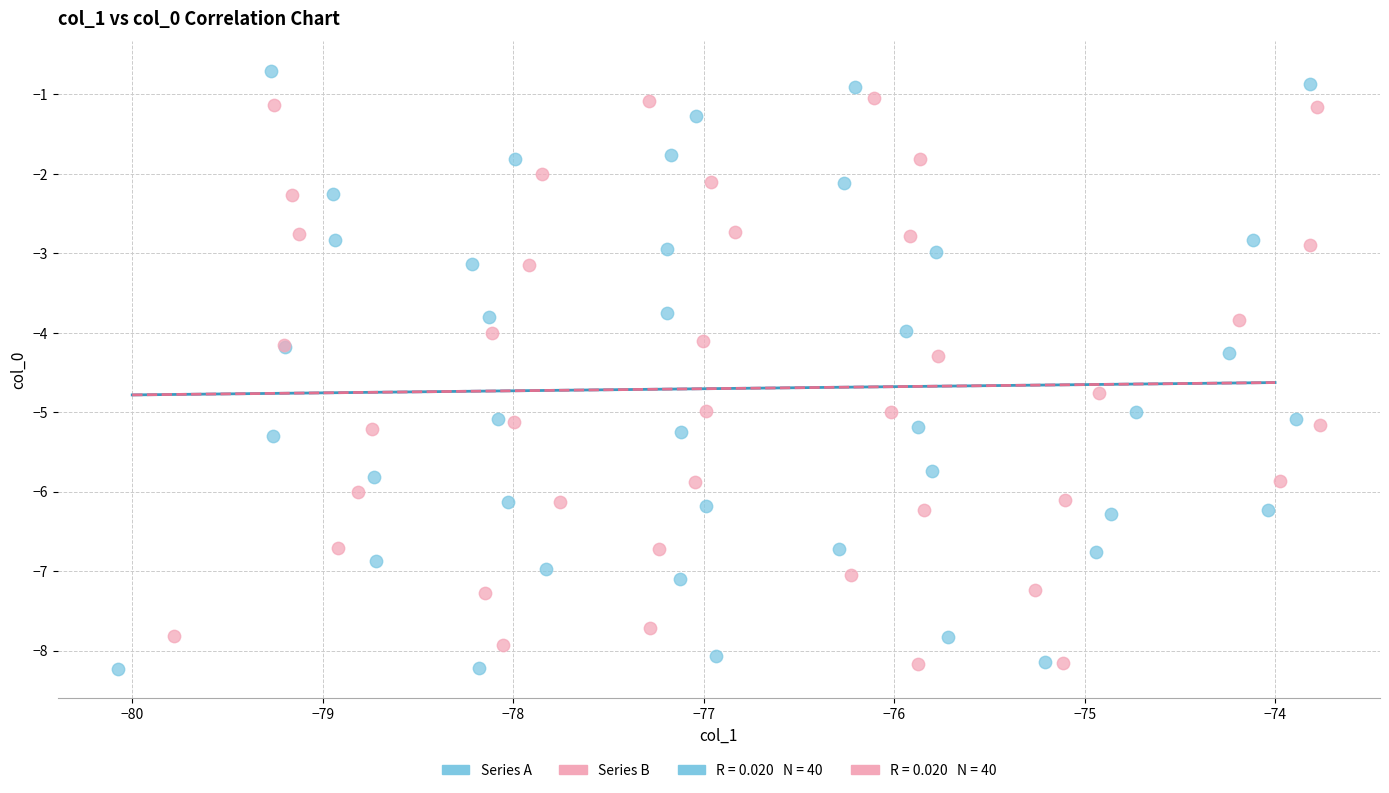

Which series contains the highest Y value?

Series A